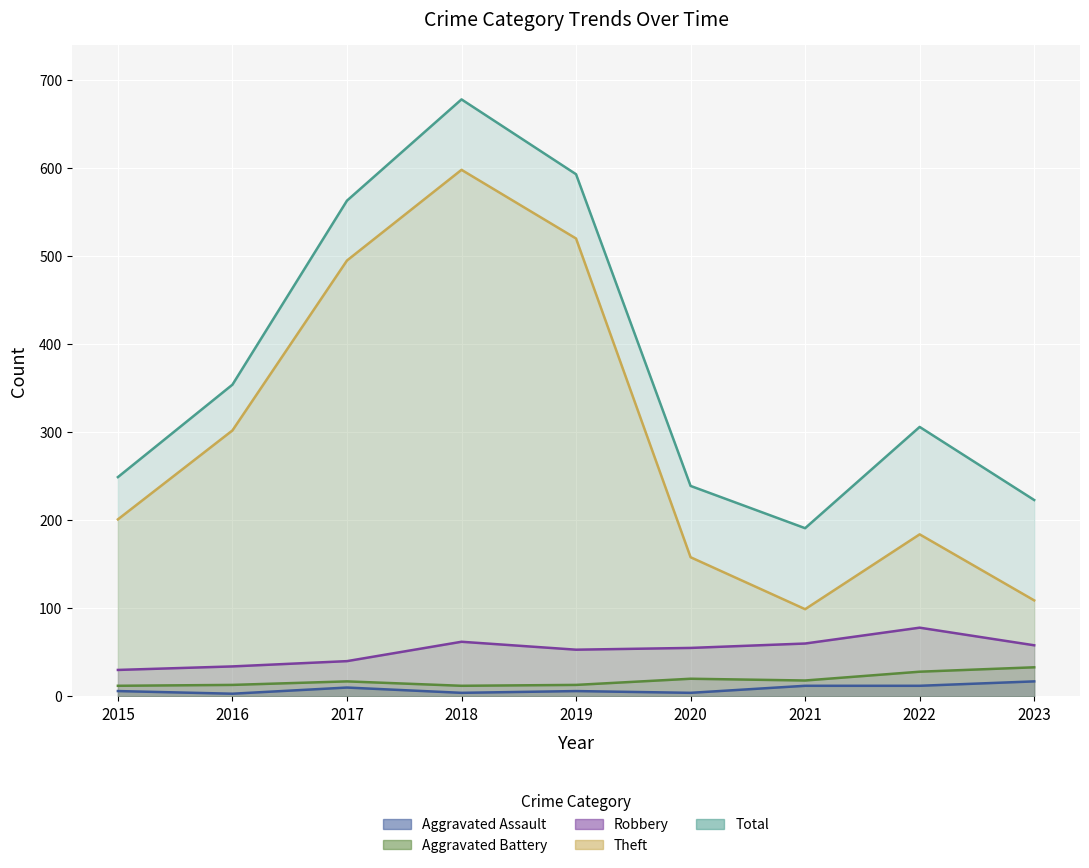

How many values in the Theft series exceed 201?

4